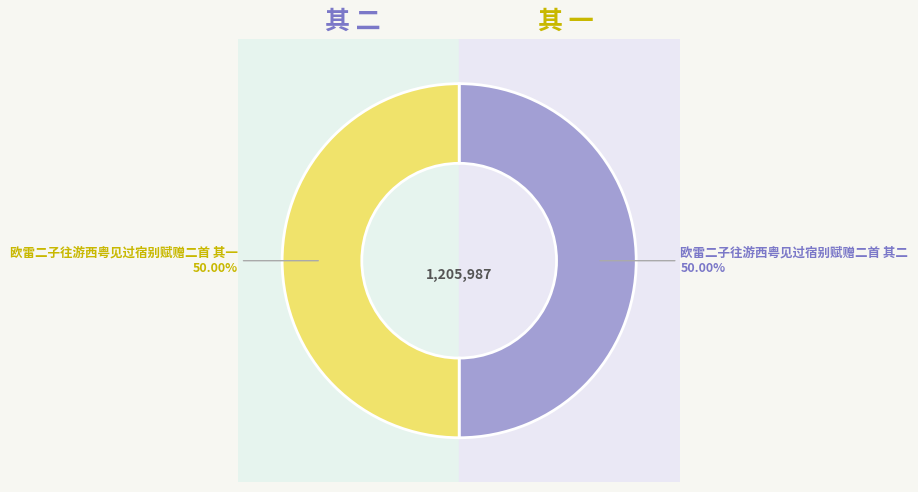

Is there any slice that represents more than half of the pie?

Yes